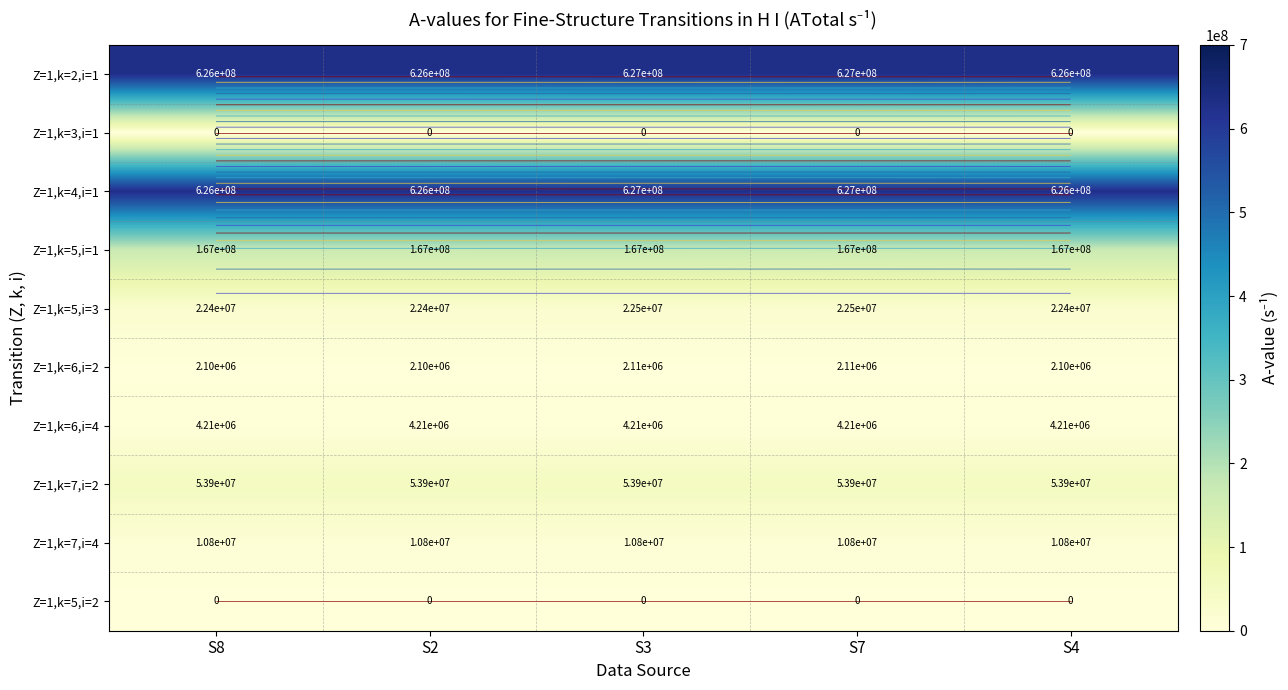

Rank the series by their maximum value, from highest to lowest.

Z=1,k=2,i=1, Z=1,k=4,i=1, Z=1,k=5,i=1, Z=1,k=7,i=2, Z=1,k=5,i=3, Z=1,k=7,i=4, Z=1,k=6,i=4, Z=1,k=6,i=2, Z=1,k=3,i=1, Z=1,k=5,i=2